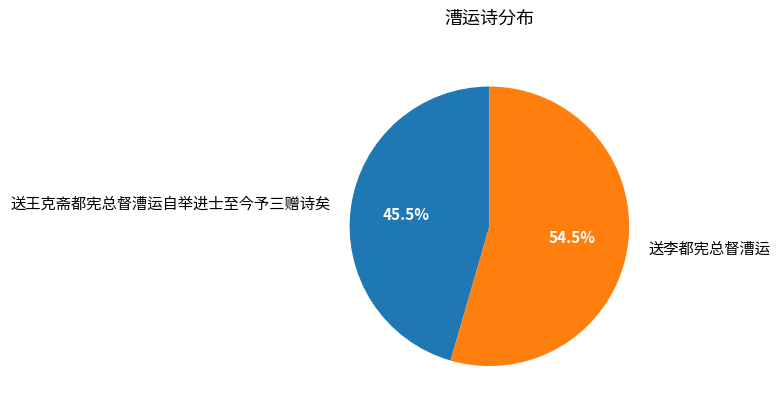

What portion of the pie excludes 送李都宪总督漕运?

45.5%